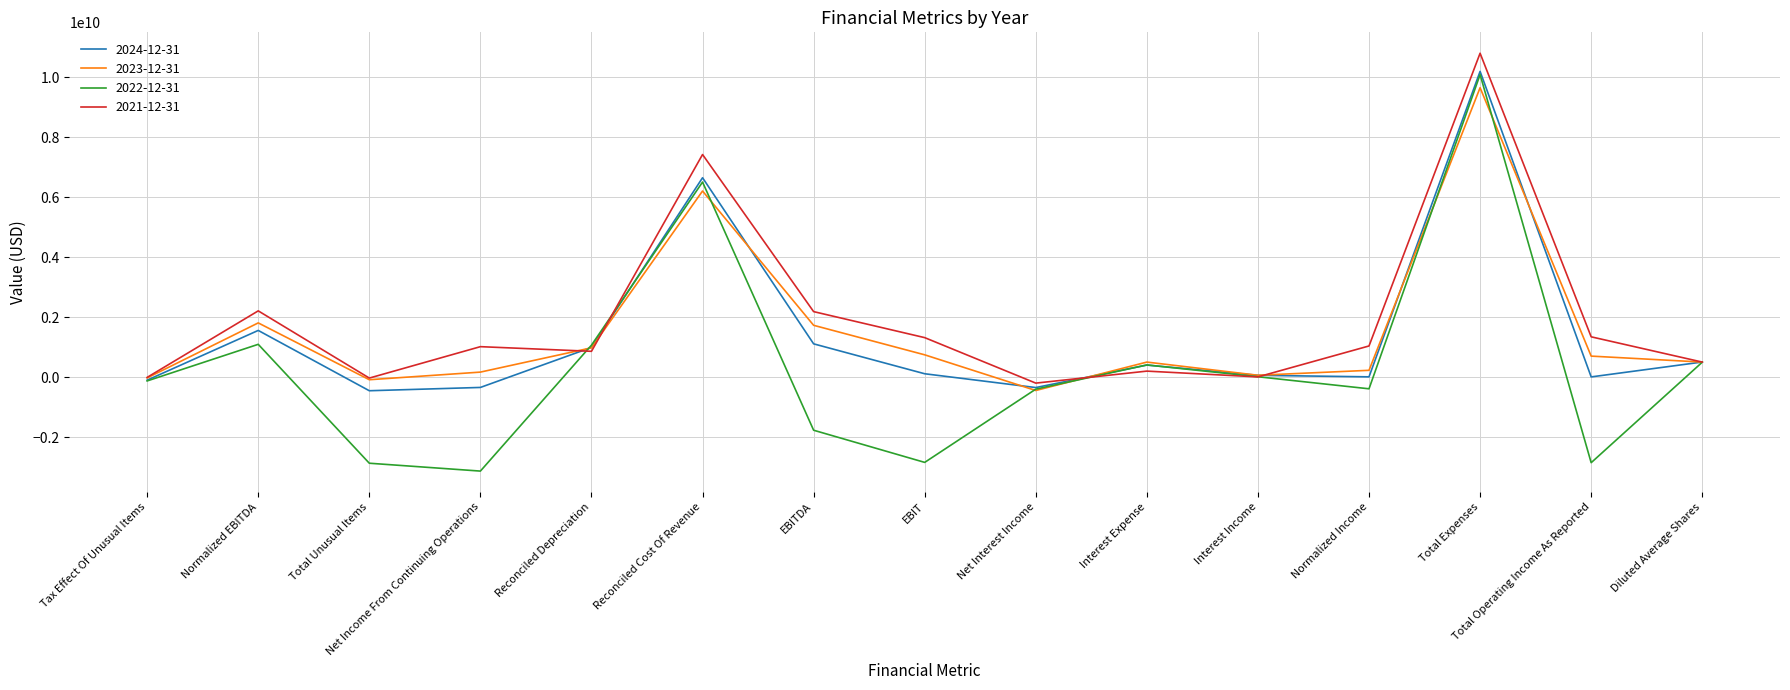

True or false: 2021-12-31 has a value of 2215000000 at Normalized EBITDA.

True